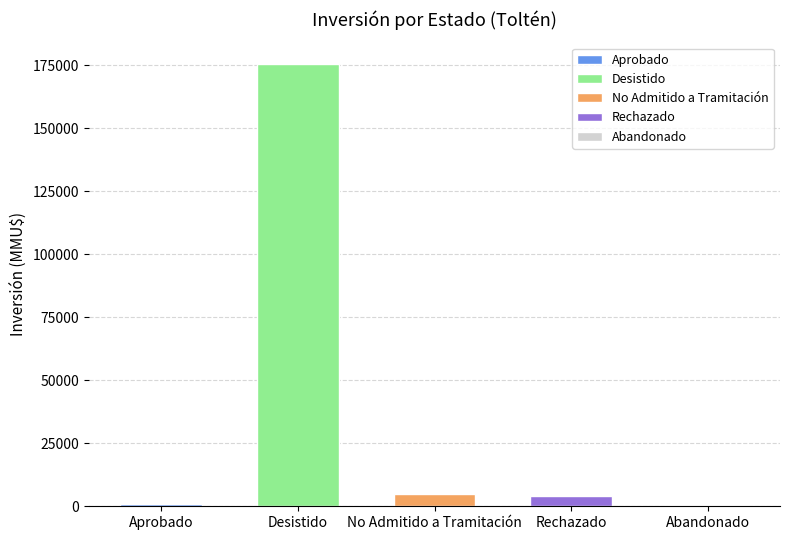

The value at Rechazado is 4000. True or false?

True